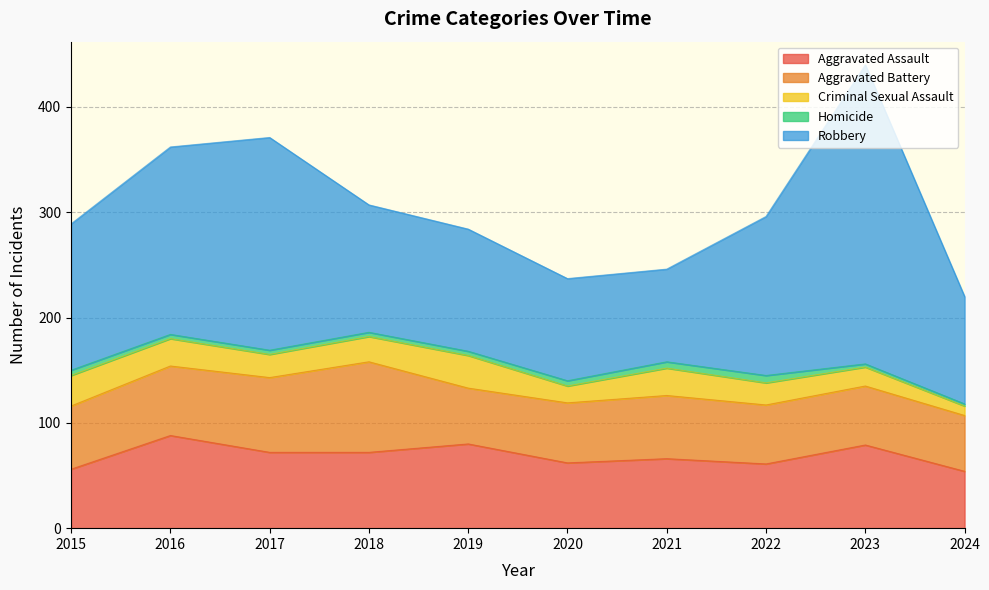

True or false: Criminal Sexual Assault has a value of 9 at 2024.

True